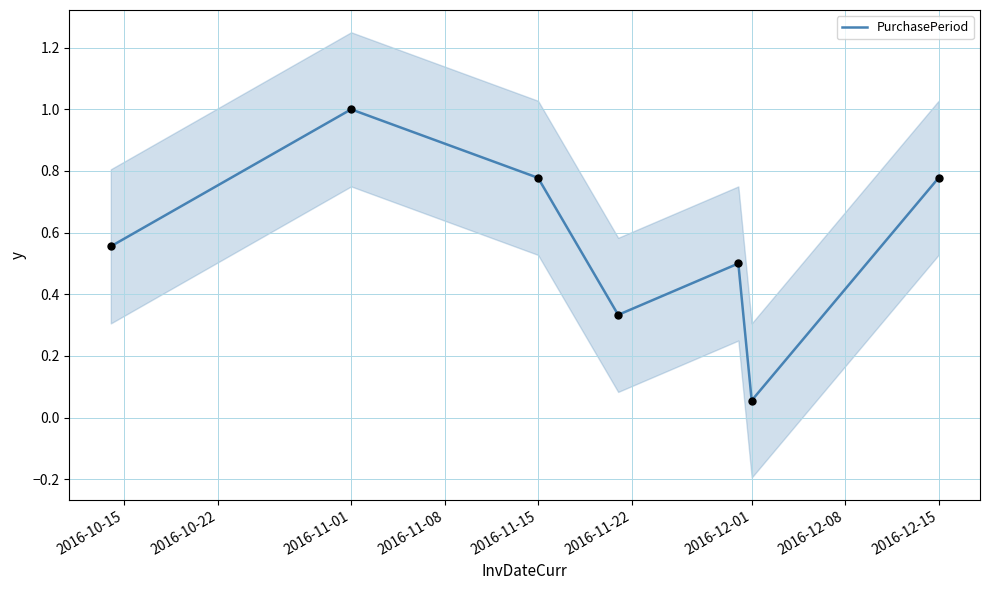

At which label does PurchasePeriod reach its peak?

2016-11-01